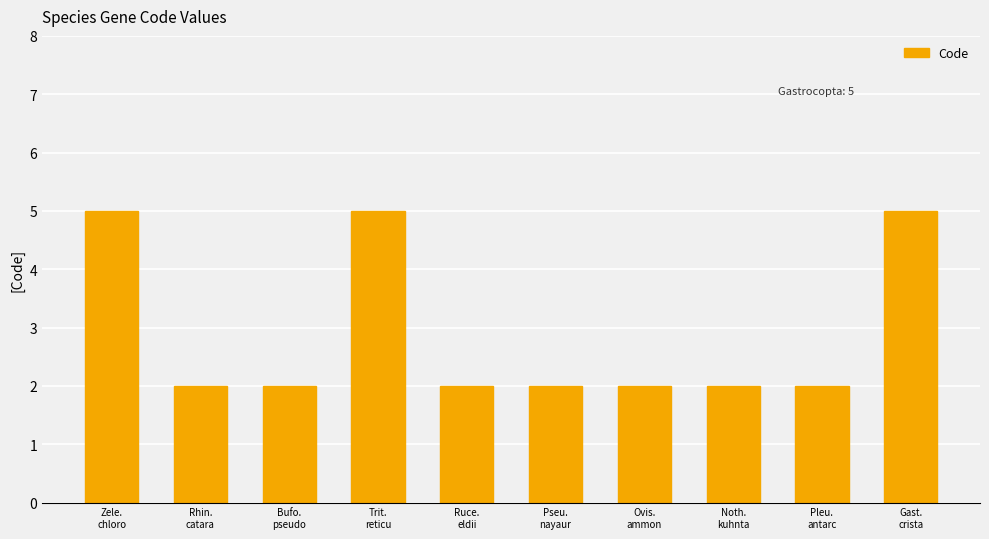

What is the value of the 2nd bar from the left?

2